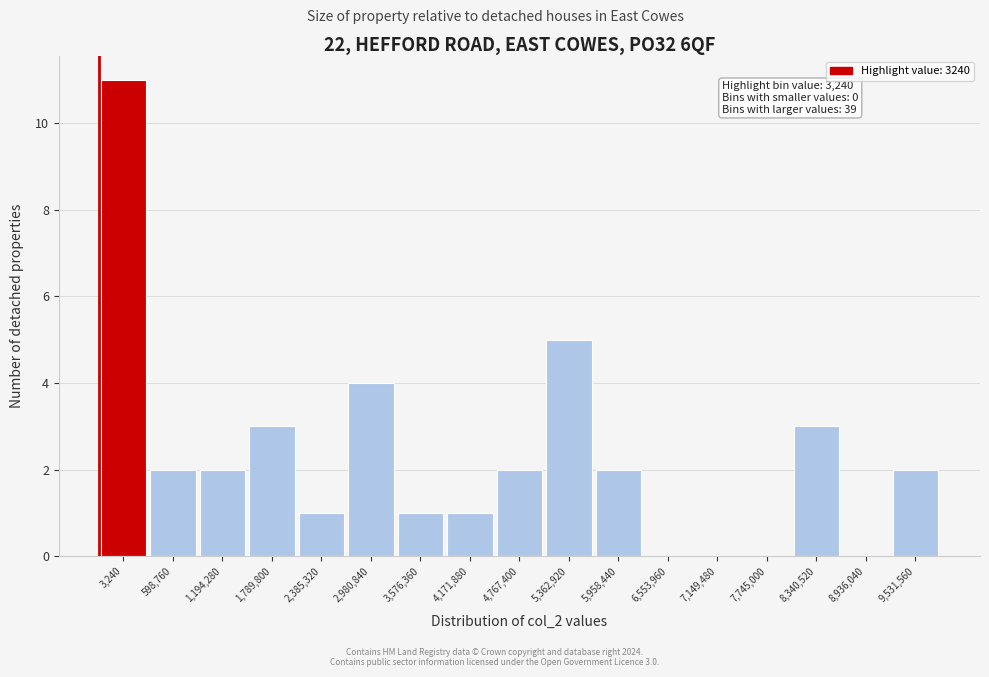

Reading right to left, transcribe all the data shown in this chart.

9,531,560=2	8,936,040=0	8,340,520=3	7,745,000=0	7,149,480=0	6,553,960=0	5,958,440=2	5,362,920=5	4,767,400=2	4,171,880=1	3,576,360=1	2,980,840=4	2,385,320=1	1,789,800=3	1,194,280=2	598,760=2	3,240=11